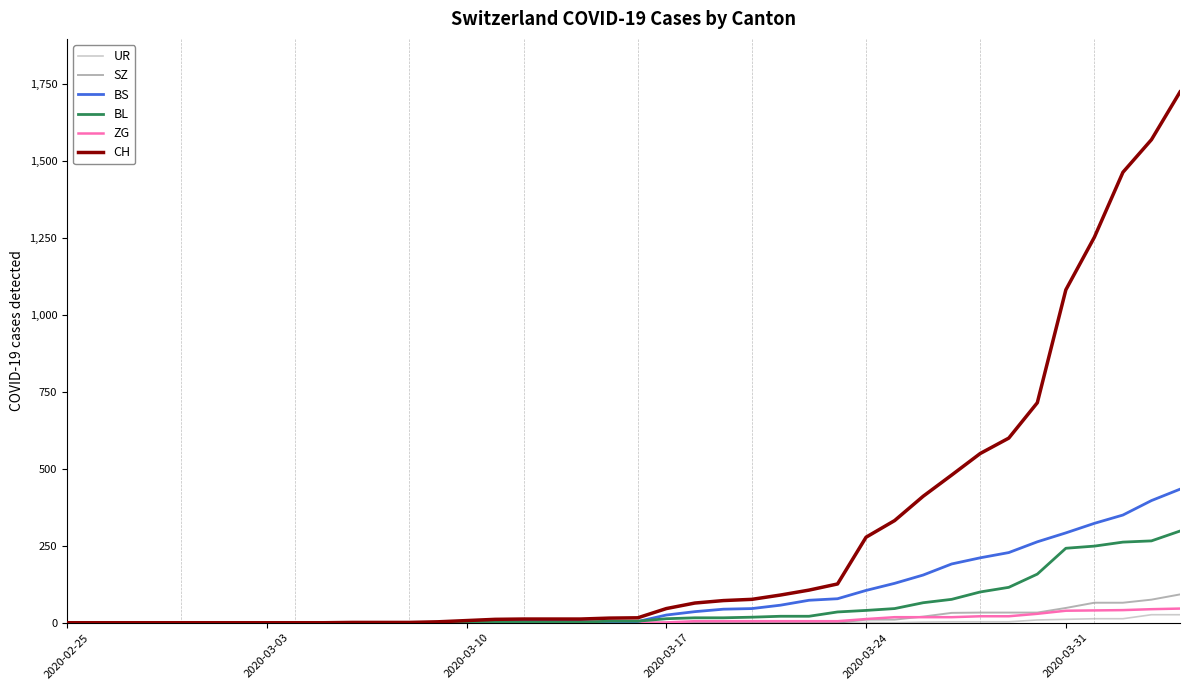

Which series has the largest total across all categories?

CH